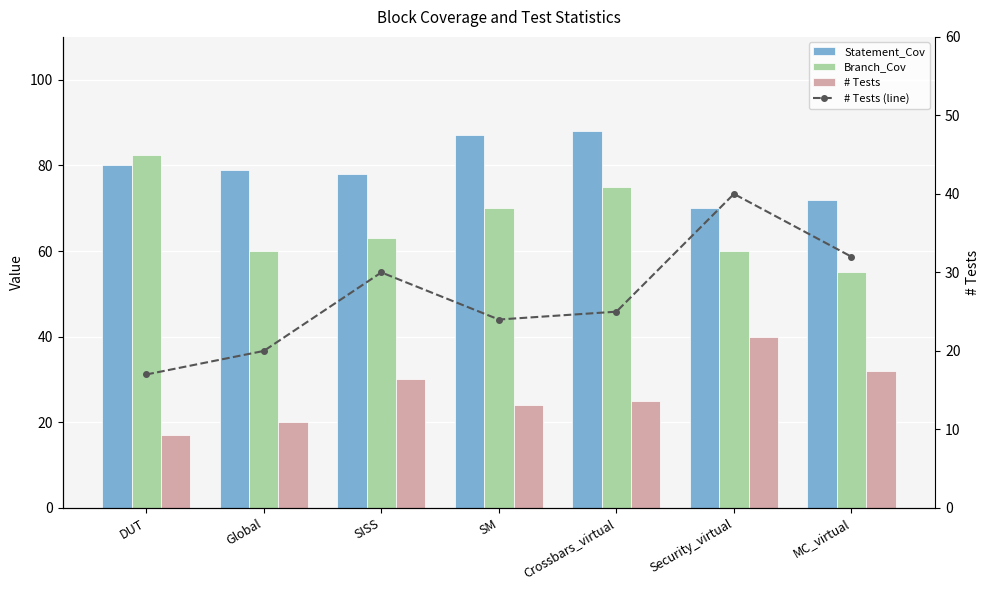

Which series changed the most between Global and Security_virtual?

# Tests